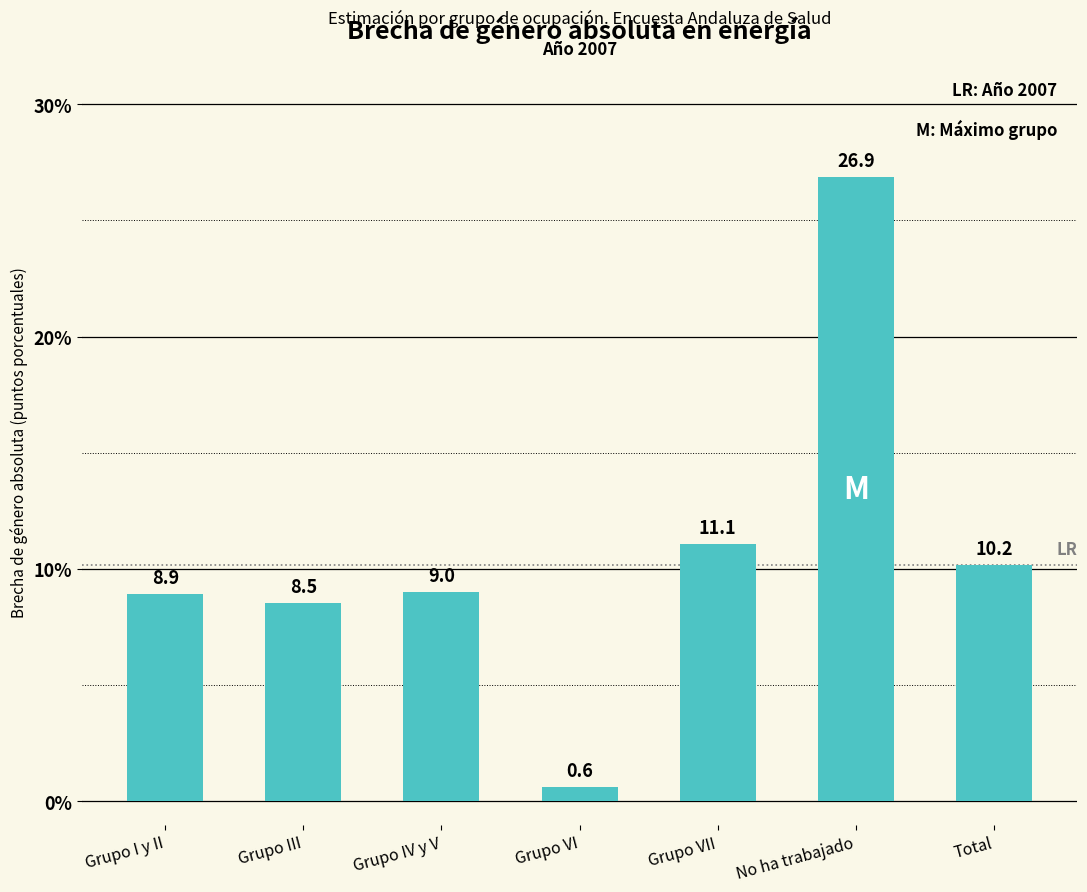

The value at Grupo III is 8.5. True or false?

True